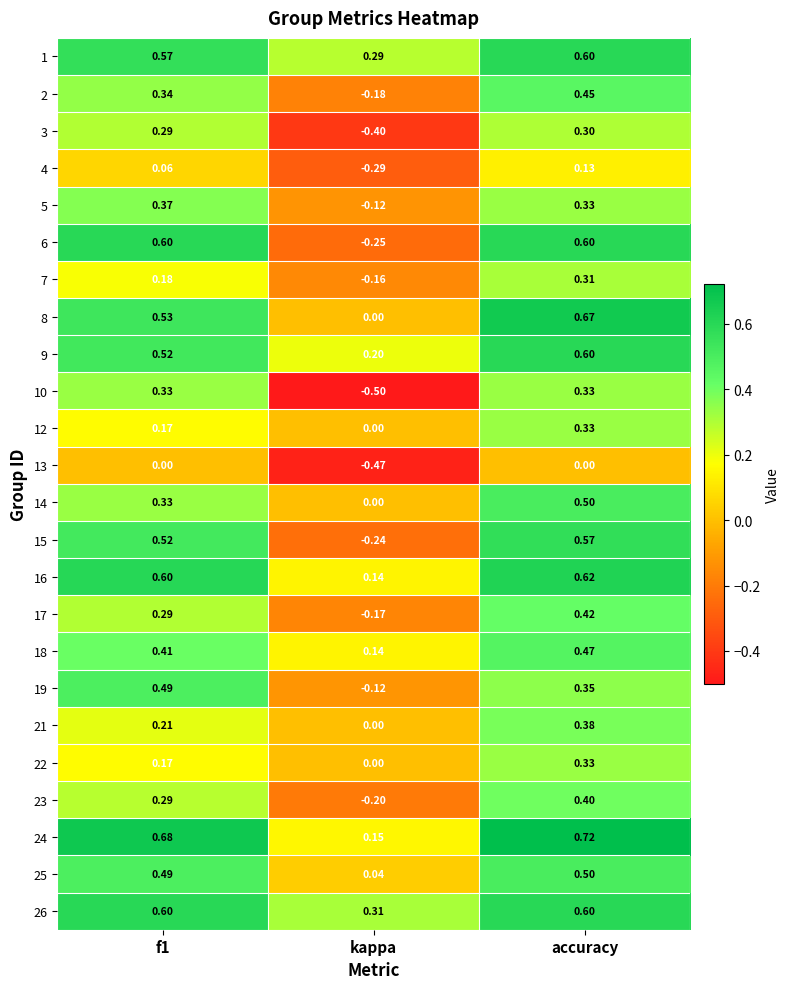

Where is 9 nearest to the value 0?

kappa